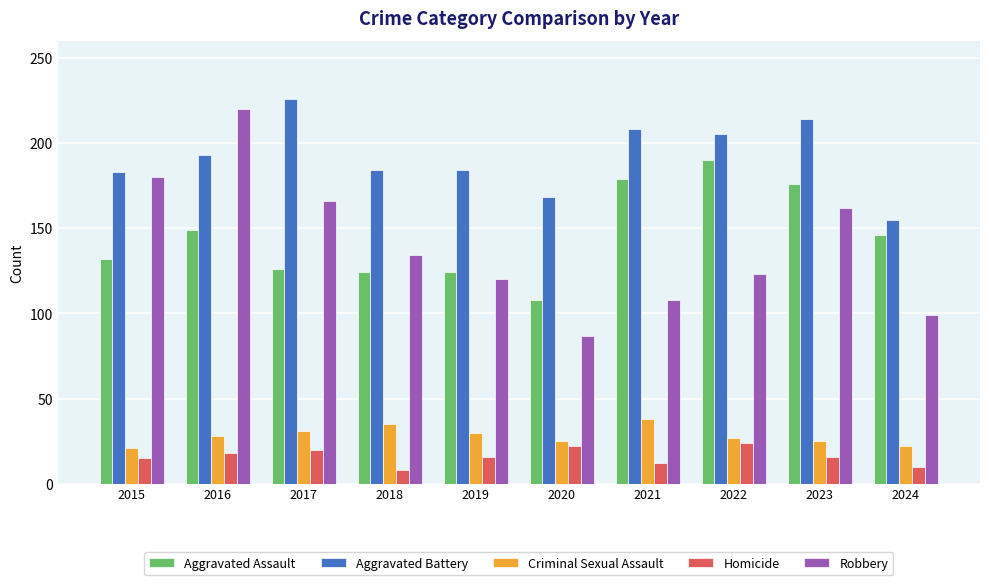

What is the sum of the Homicide values at 2015 and 2022?

39